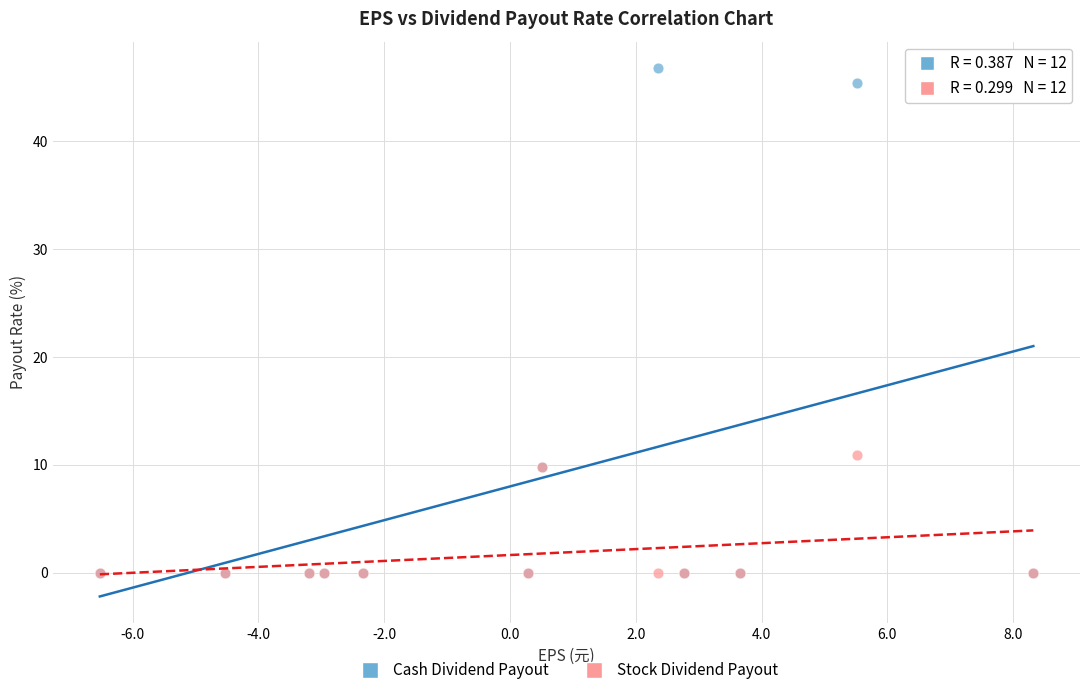

In the Cash Dividend Payout series, what Y value is closest to 23?

9.8